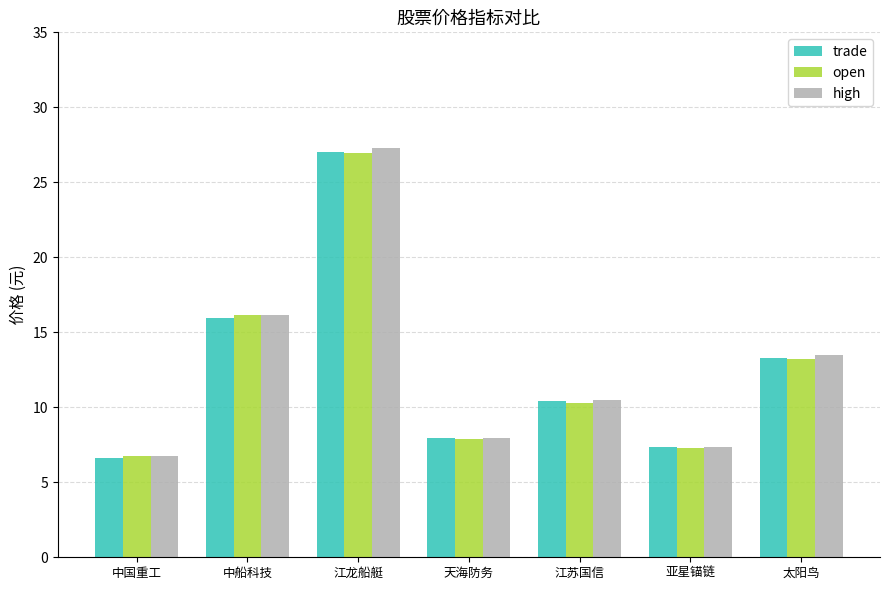

What is the difference between the maximum and second lowest values in the open series?

19.6